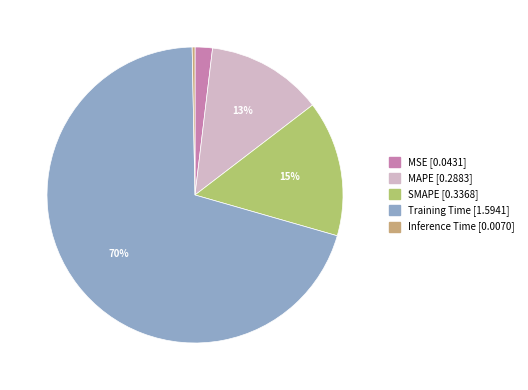

To the nearest percent, what is the difference between the Inference Time and MSE slice percentages?

2%